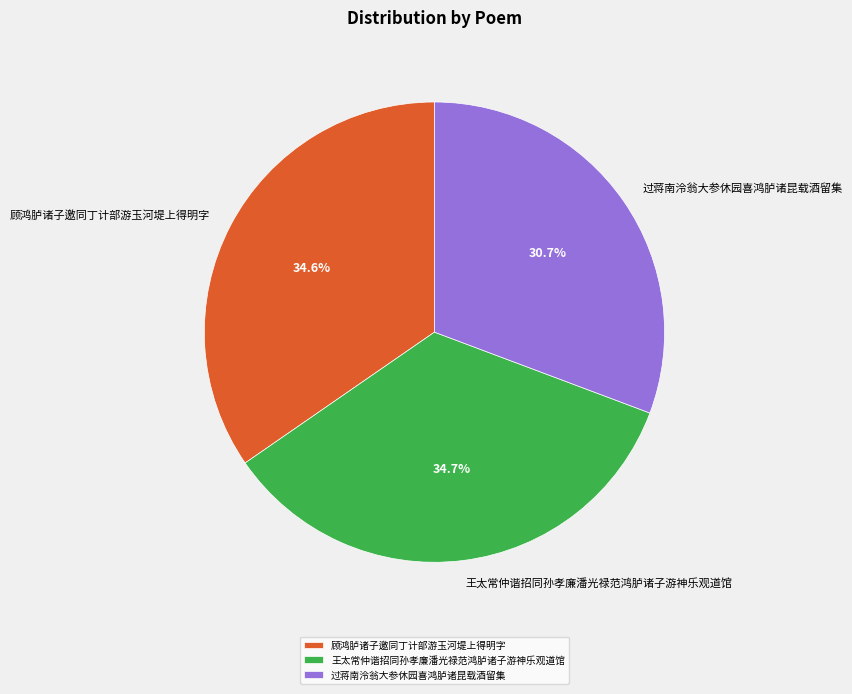

Does 过蒋南泠翁大参休园喜鸿胪诸昆载酒留集 account for over 50% of the chart?

No